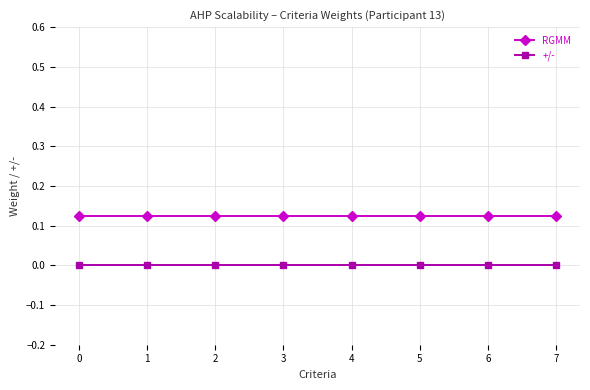

How many distinct data groups are displayed?

2